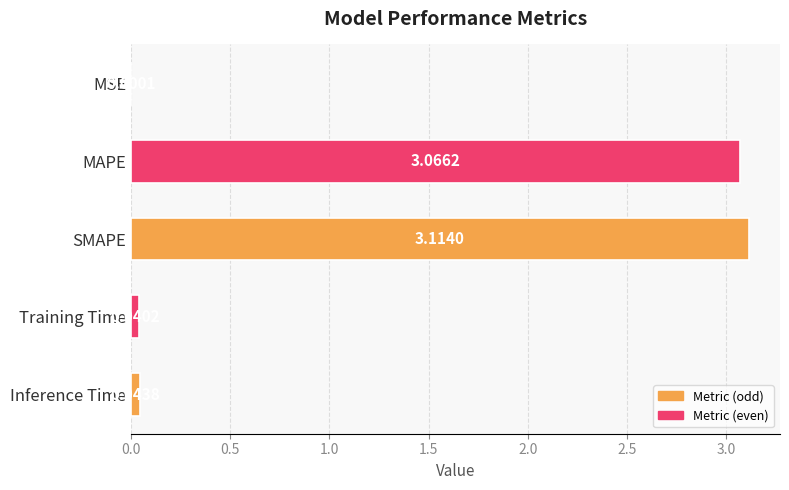

What is the sum of the values at SMAPE and MAPE?

6.2